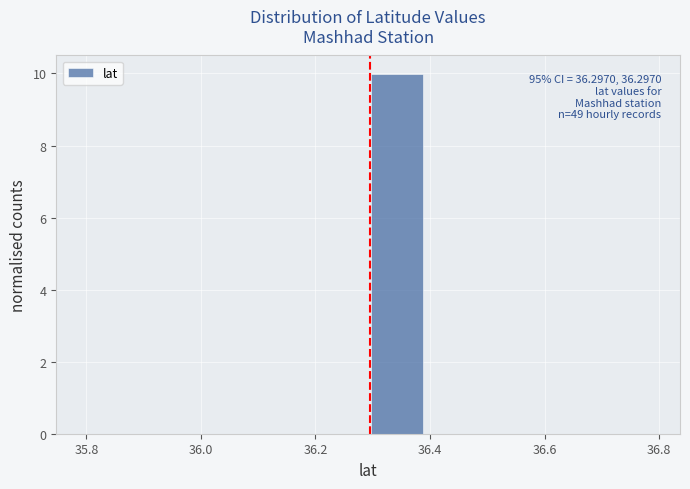

Which range on the x-axis has the tallest bar?

36.3 to 36.4